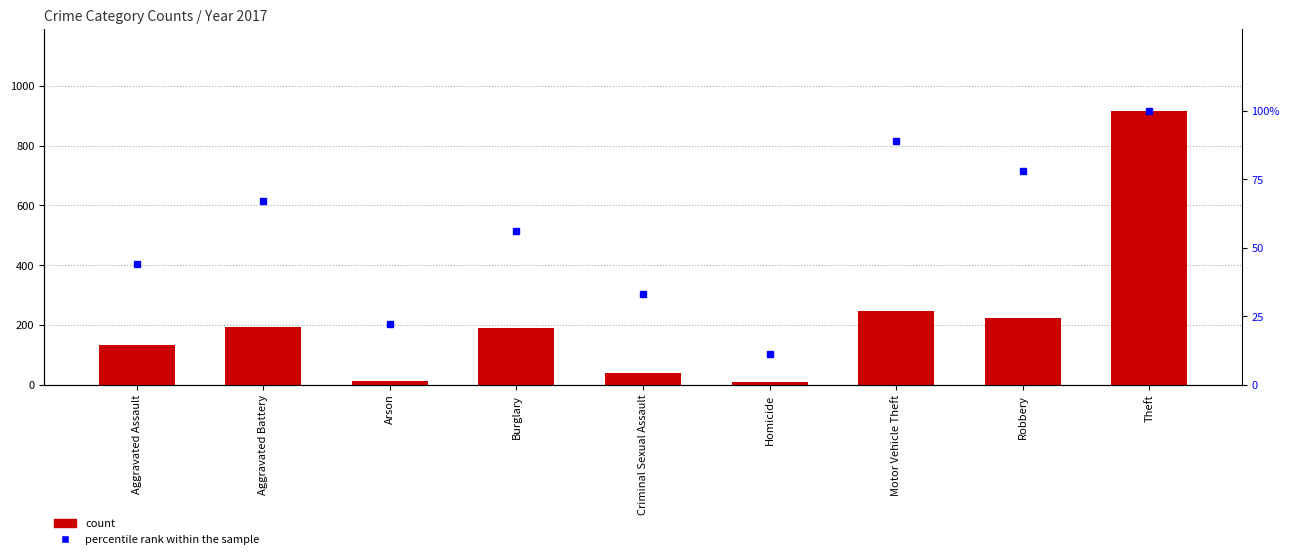

Reading left to right, extract all data points from this chart.

count: 131	191	12	189	39	8	247	224	916
percentile rank within the sample: 44	67	22	56	33	11	89	78	100